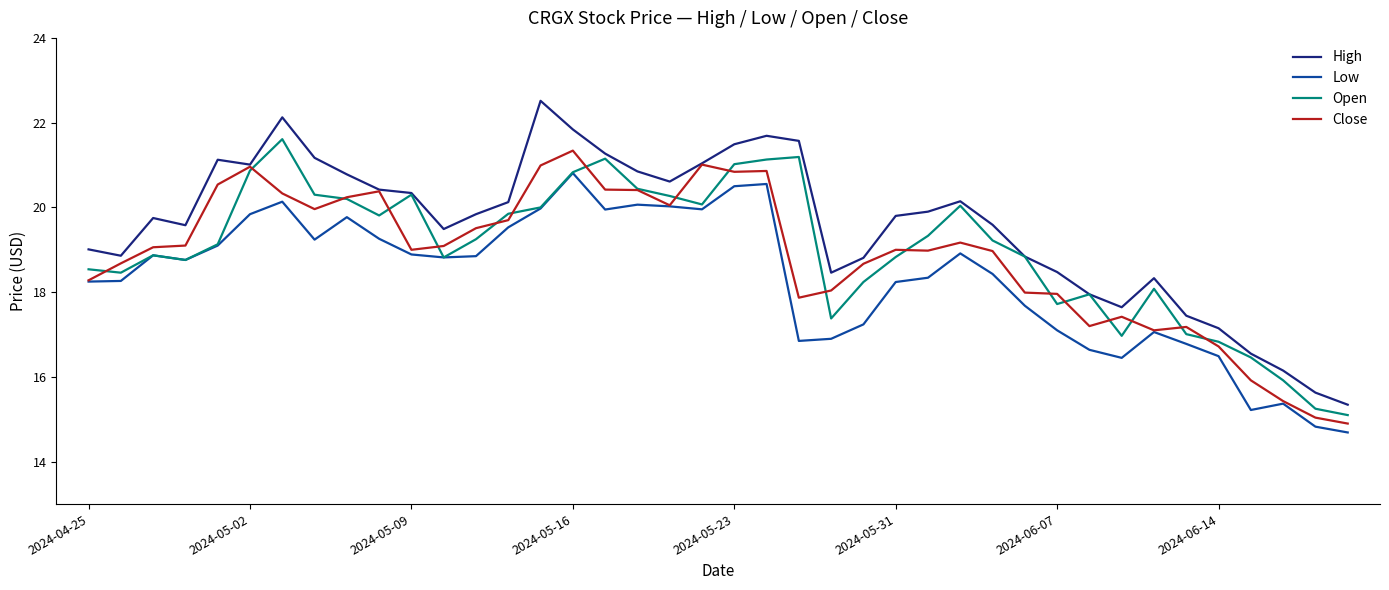

At how many categories does at least one series exceed 15?

40